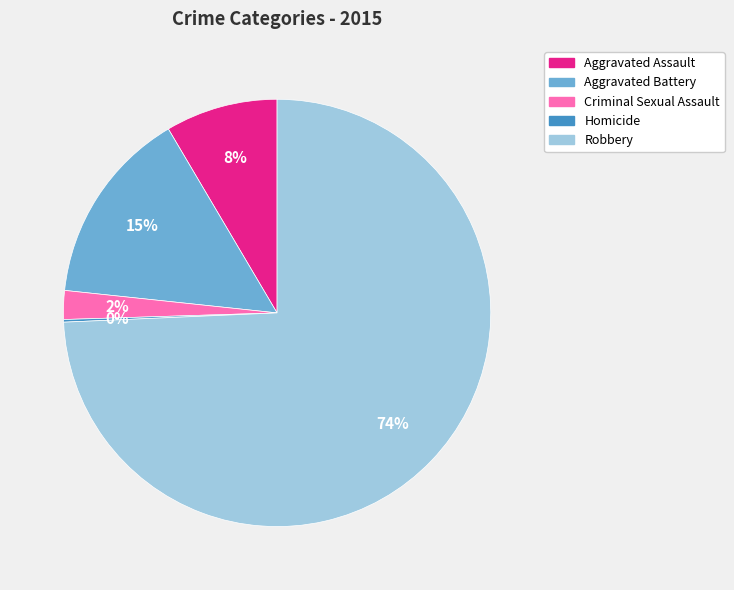

True or false: Aggravated Battery accounts for 15% of the total.

True